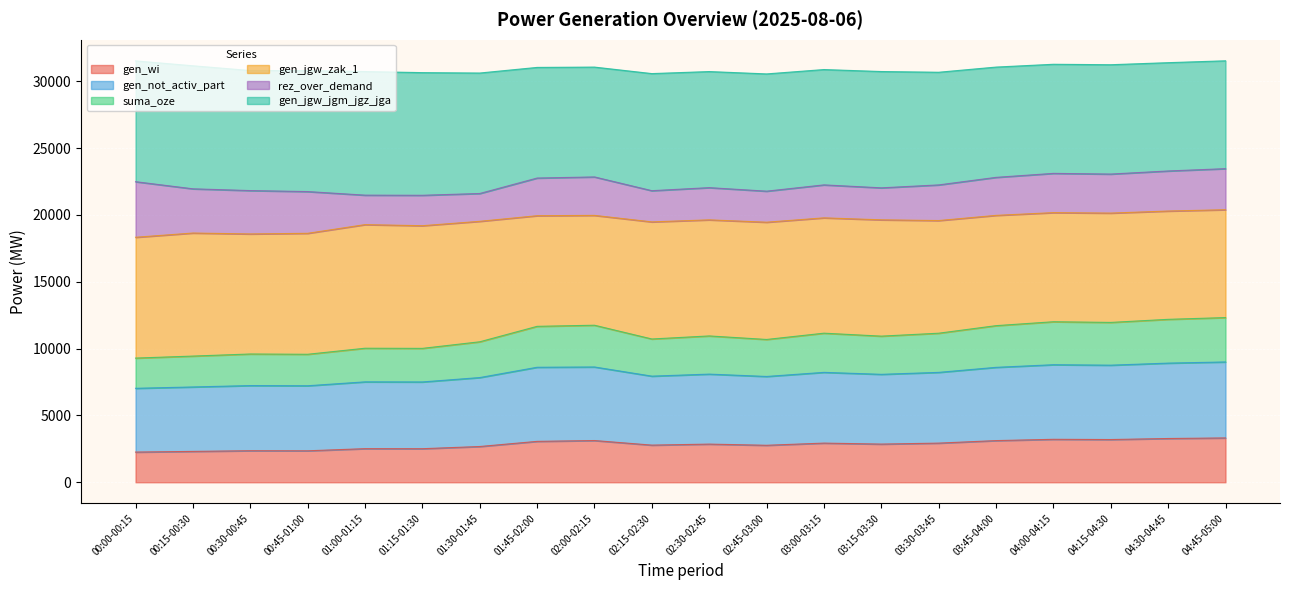

True or false: gen_wi and suma_oze cross at least once.

False